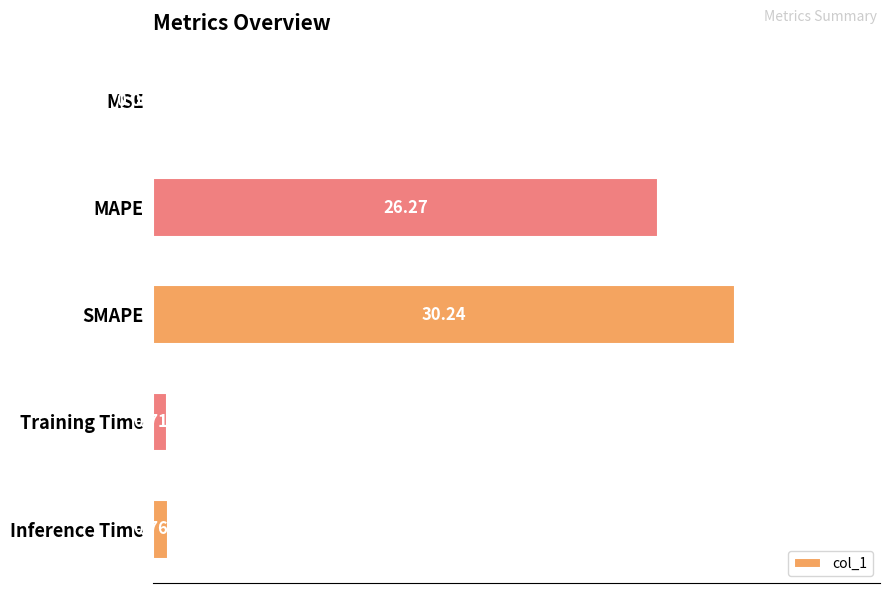

What is the sum of all values?

58.0